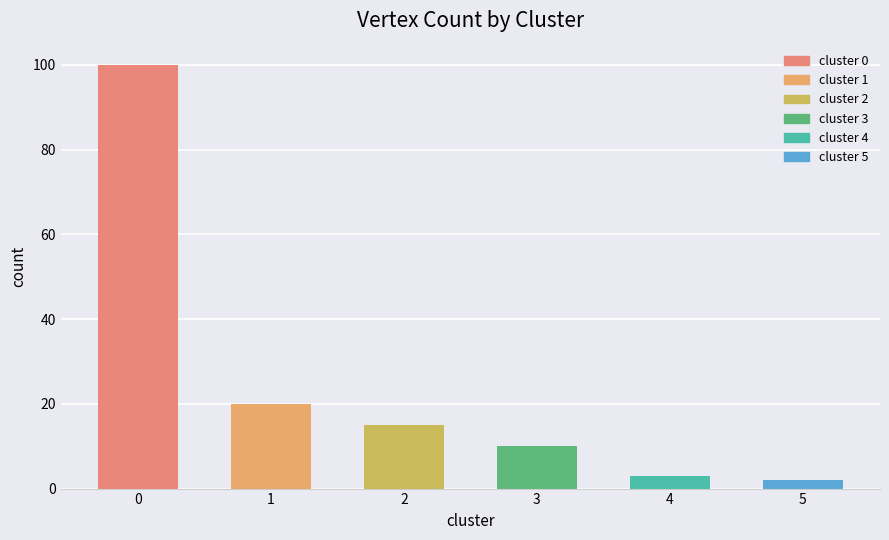

What is the ratio of the value at 3 to the value at 1?

0.5